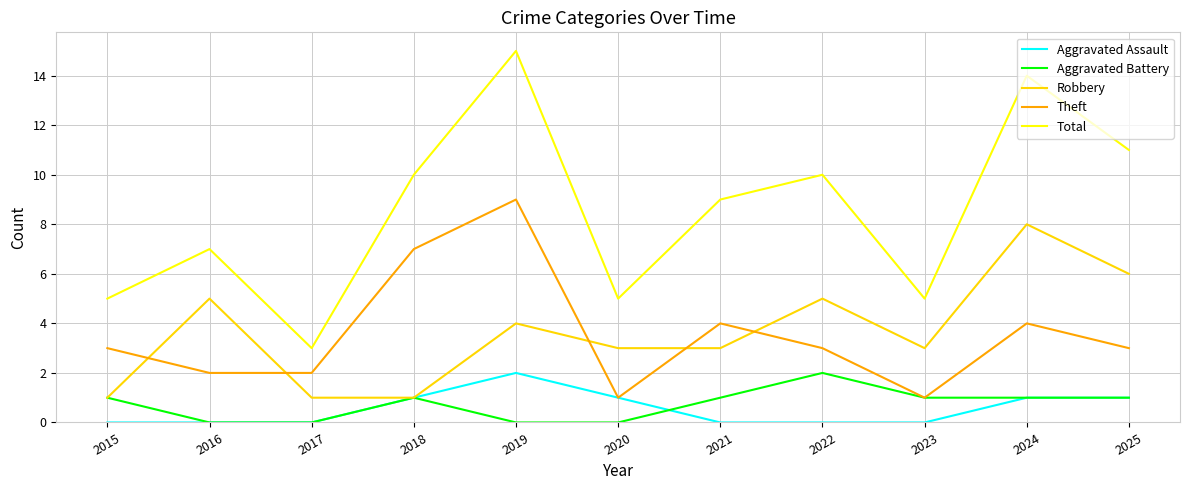

True or false: Theft has more than 2 interior local peaks.

True